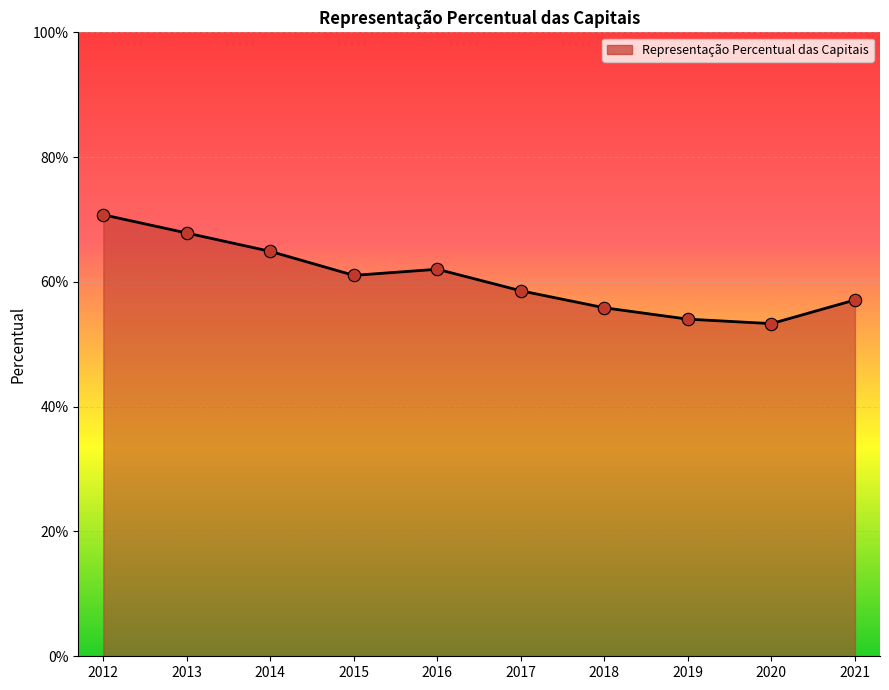

What is the change in value from 2012 to 2019?

-0.2